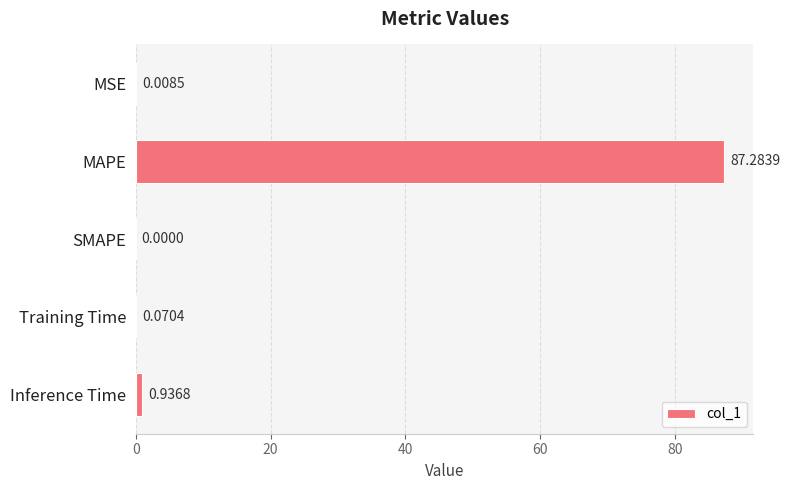

Which category has the highest value across all series?

MAPE